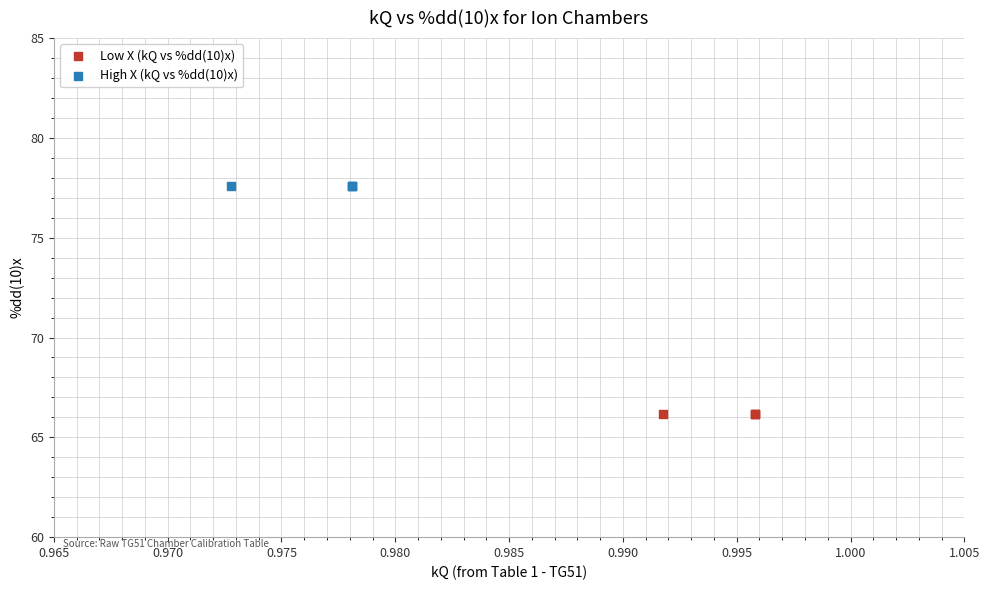

Which series reaches the minimum Y coordinate?

Low X (kQ vs %dd(10)x)